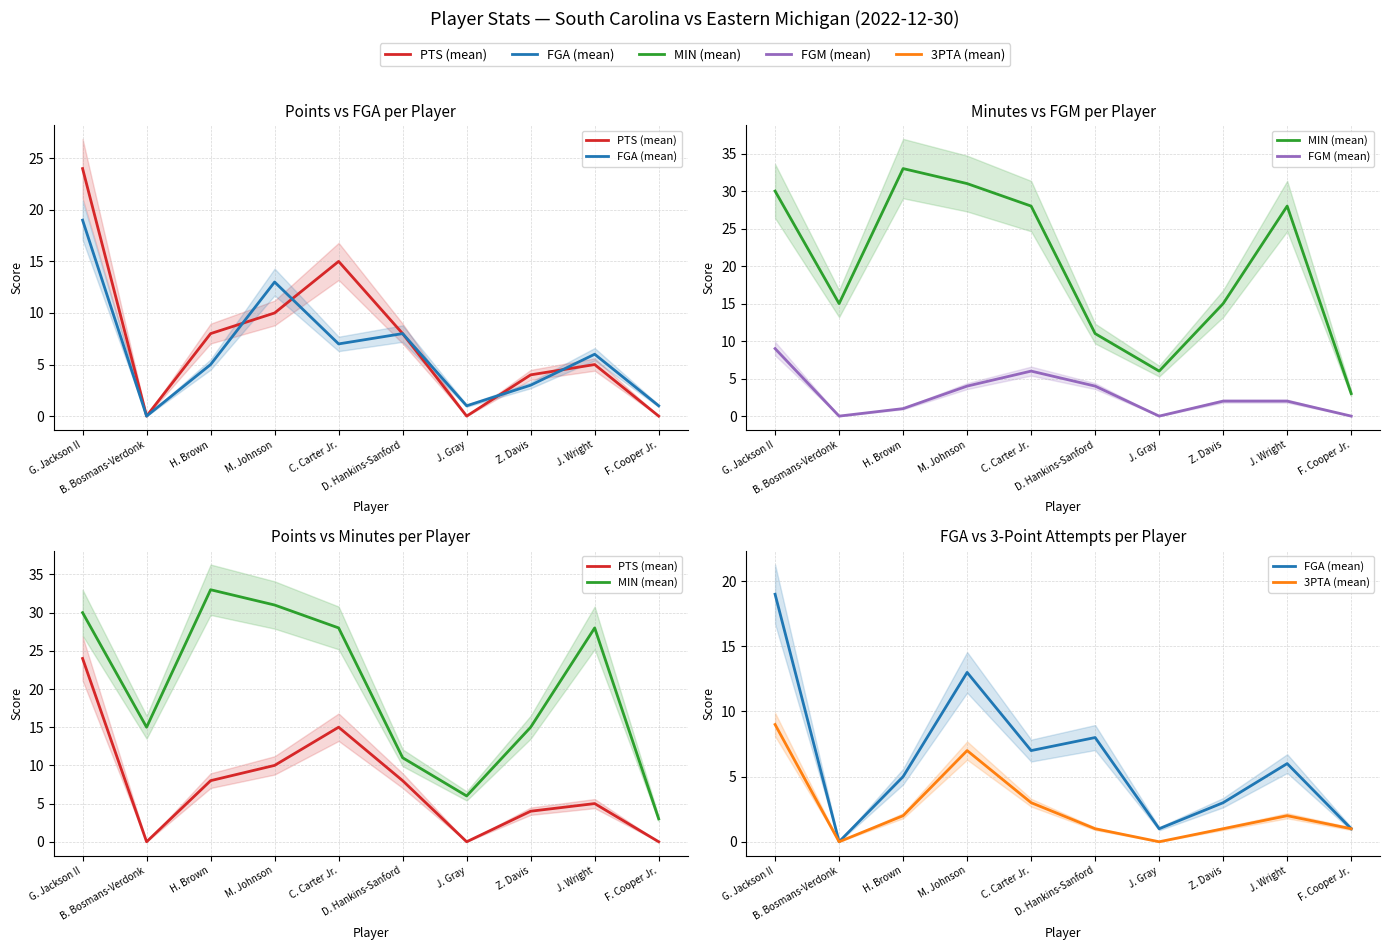

In 3PTA (mean), how many points are lower than both neighbors (excluding endpoints)?

2